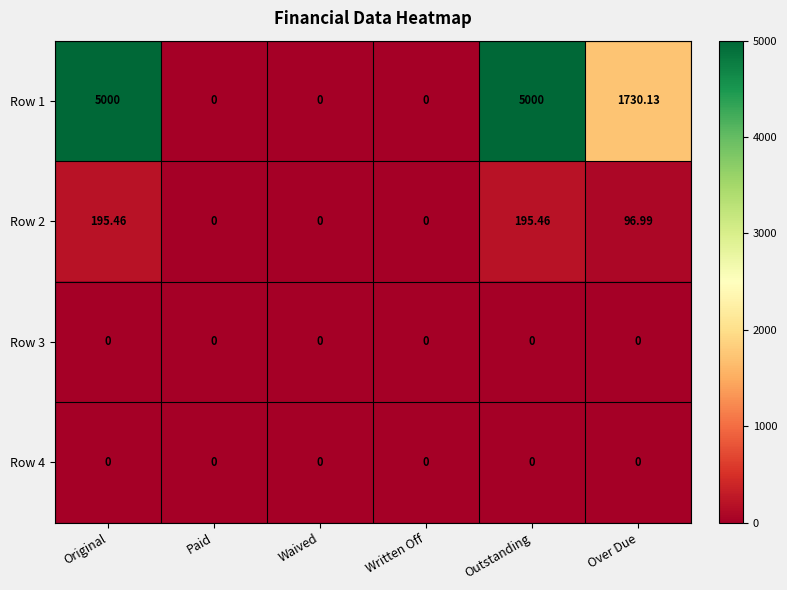

Between Waived and Outstanding, which series saw the biggest shift?

Row 1